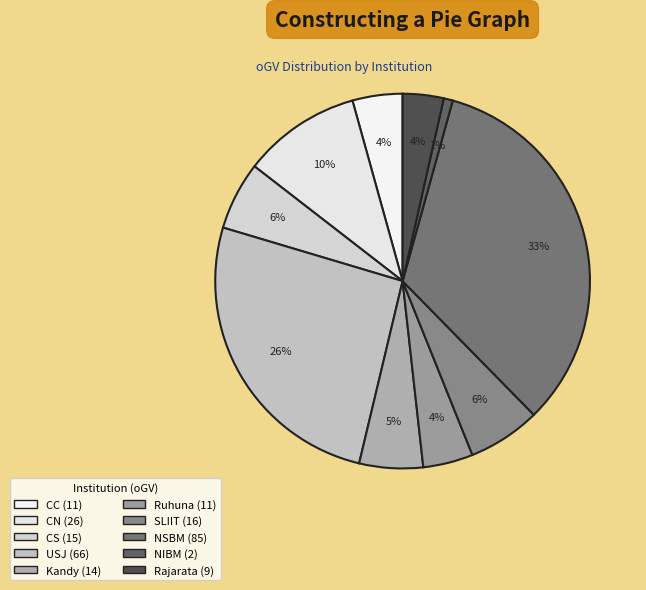

How much of the chart is everything except USJ?

74.1%